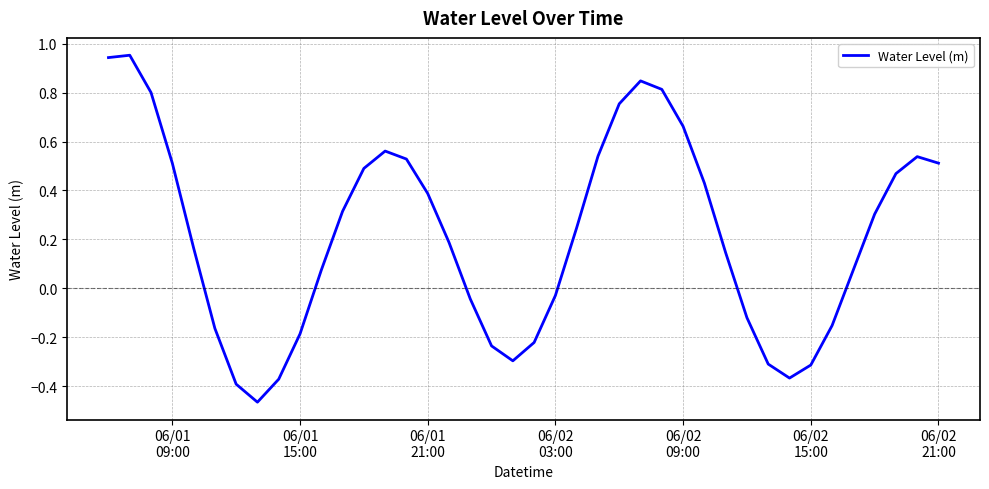

Does the chart have visible grid lines?

Yes